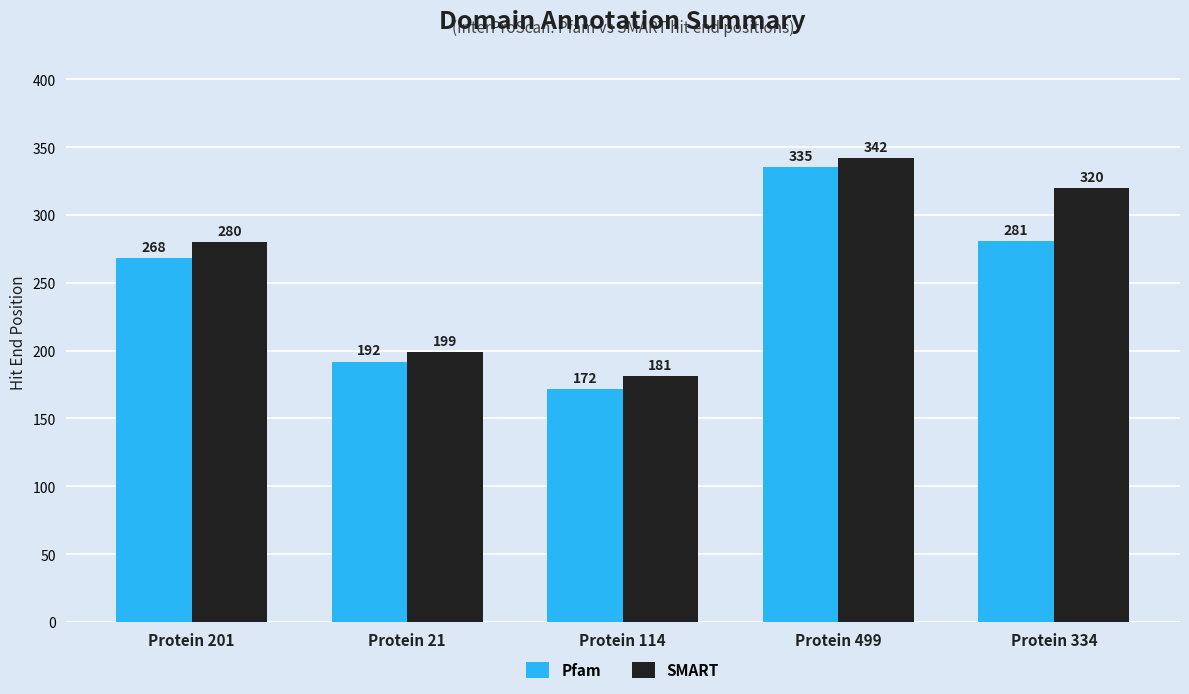

Which series has the widest spread of values?

Pfam